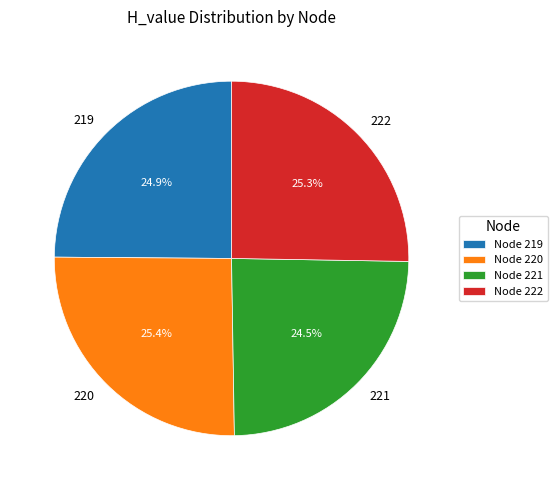

How many slices are in this pie chart?

4